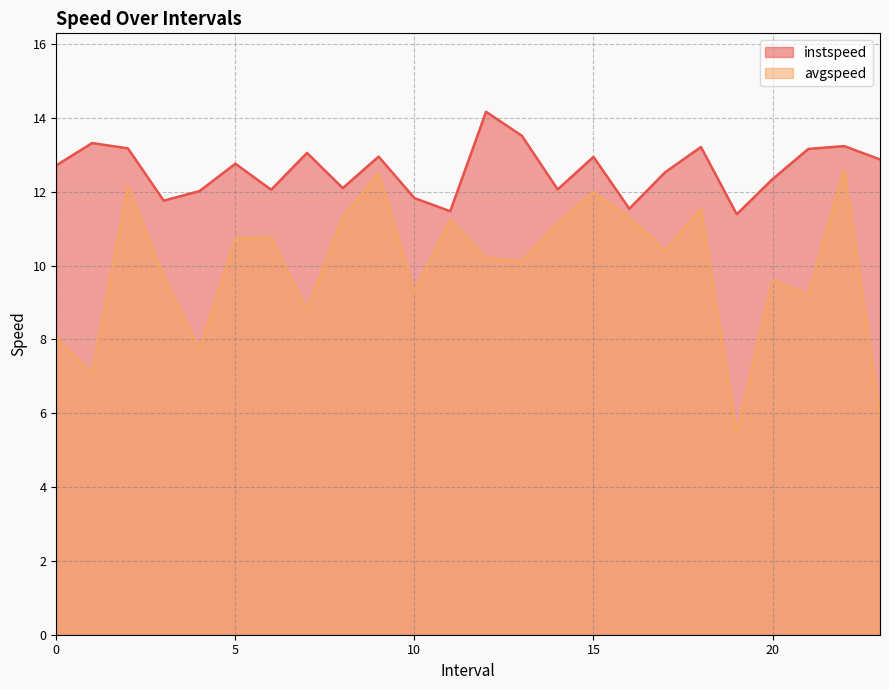

Reading left to right, extract all data points from this chart.

instspeed: 0.0=12.7	1.0=13.3	2.0=13.2	3.0=11.8	4.0=12.0	5.0=12.8	6.0=12.1	7.0=13.1	8.0=12.1	9.0=13.0	10.0=11.8	11.0=11.5	12.0=14.2	13.0=13.5	14.0=12.1	15.0=12.9	16.0=11.5	17.0=12.5	18.0=13.2	19.0=11.4	20.0=12.3	21.0=13.2	22.0=13.2	23.0=12.9
avgspeed: 0.0=8.0	1.0=7.1	2.0=12.1	3.0=9.7	4.0=7.7	5.0=10.7	6.0=10.8	7.0=8.8	8.0=11.3	9.0=12.5	10.0=9.3	11.0=11.2	12.0=10.2	13.0=10.1	14.0=11.1	15.0=12.0	16.0=11.3	17.0=10.4	18.0=11.5	19.0=5.5	20.0=9.6	21.0=9.2	22.0=12.6	23.0=5.9